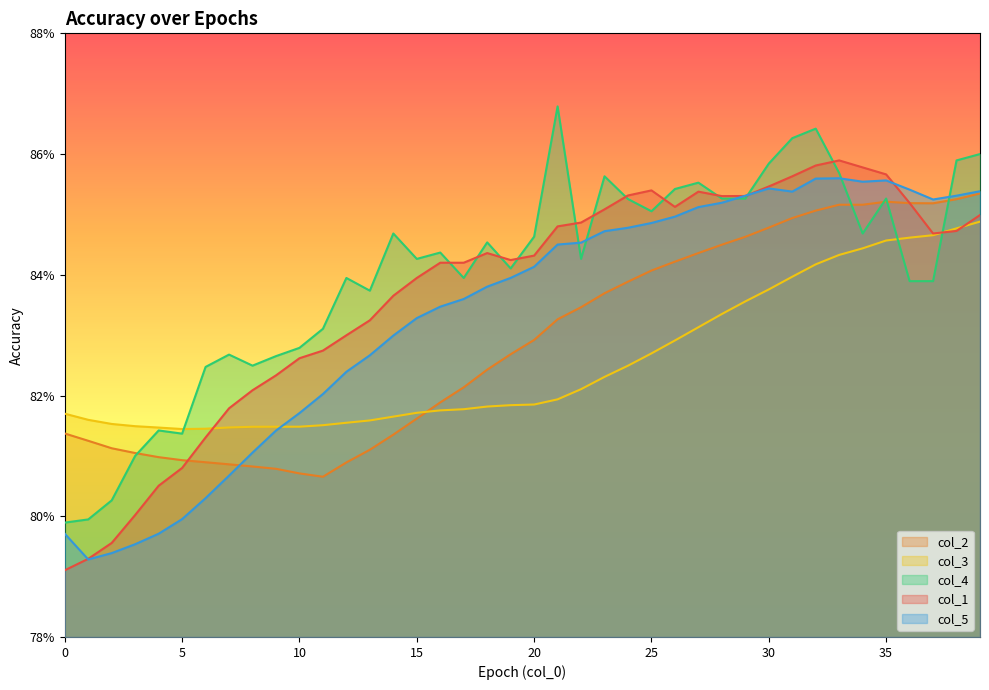

What is the total value across all series at 22?

4.2